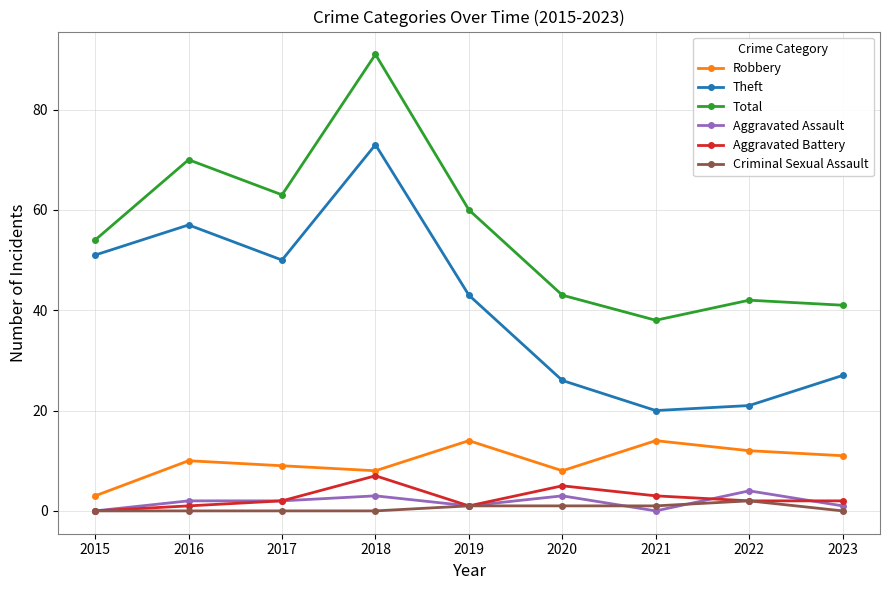

What is the total value across all series at 2017?

126